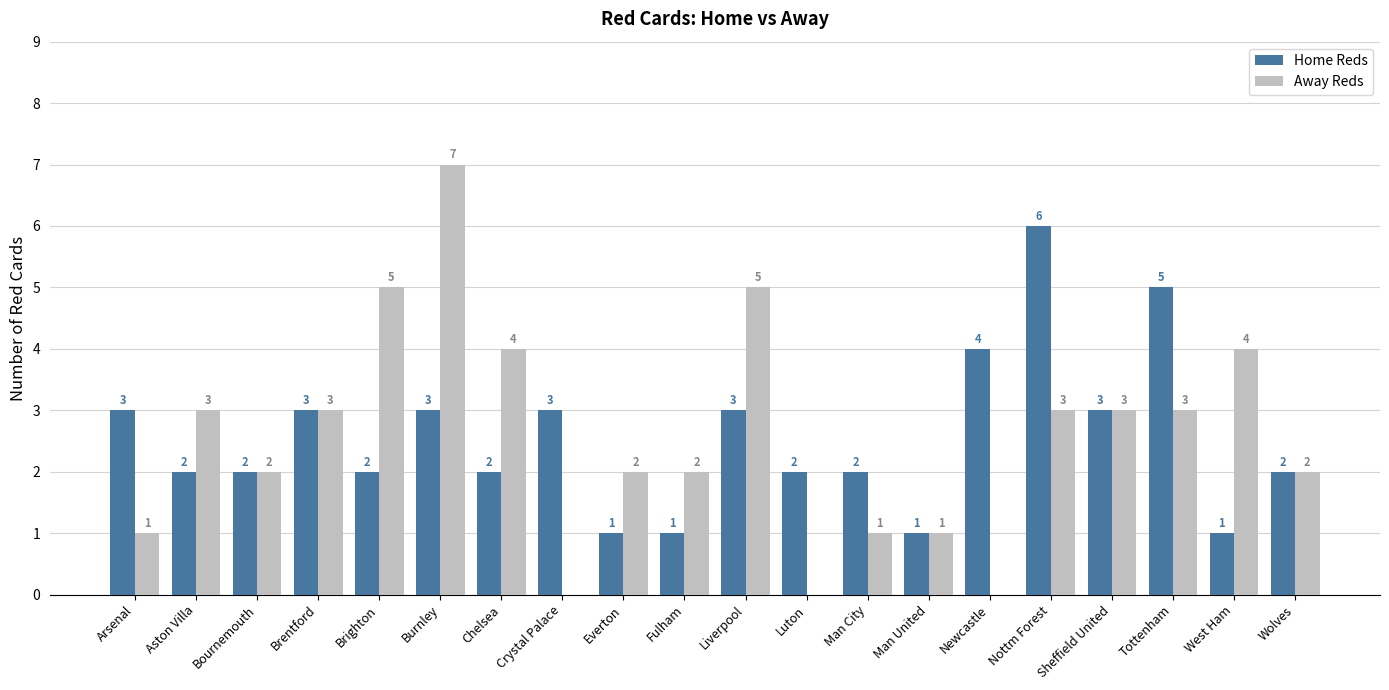

What are all the series names shown in the legend?

Home Reds, Away Reds